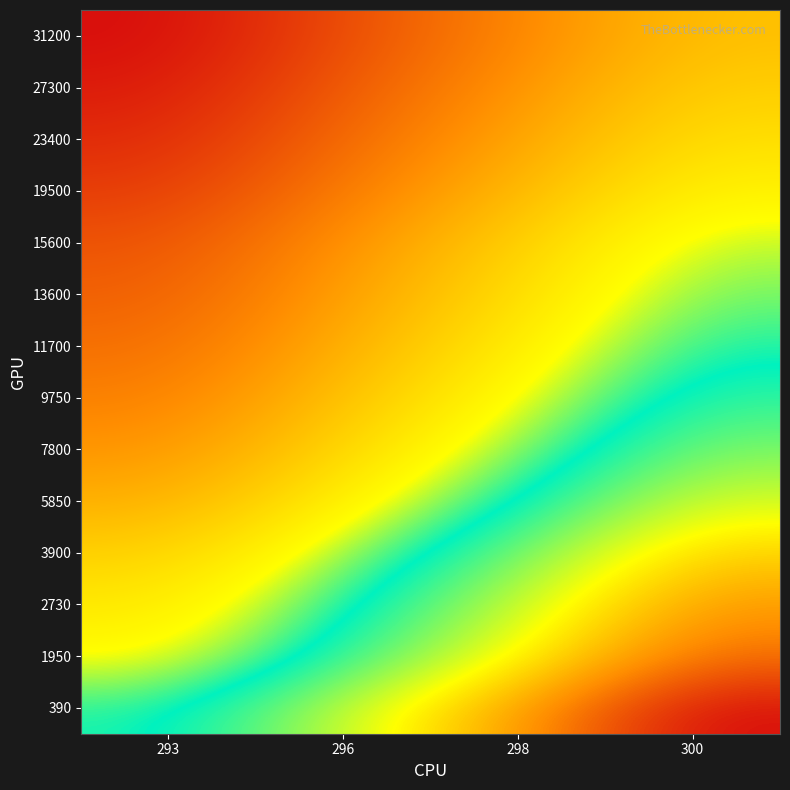

Which label corresponds to the smallest value in the chart?

293